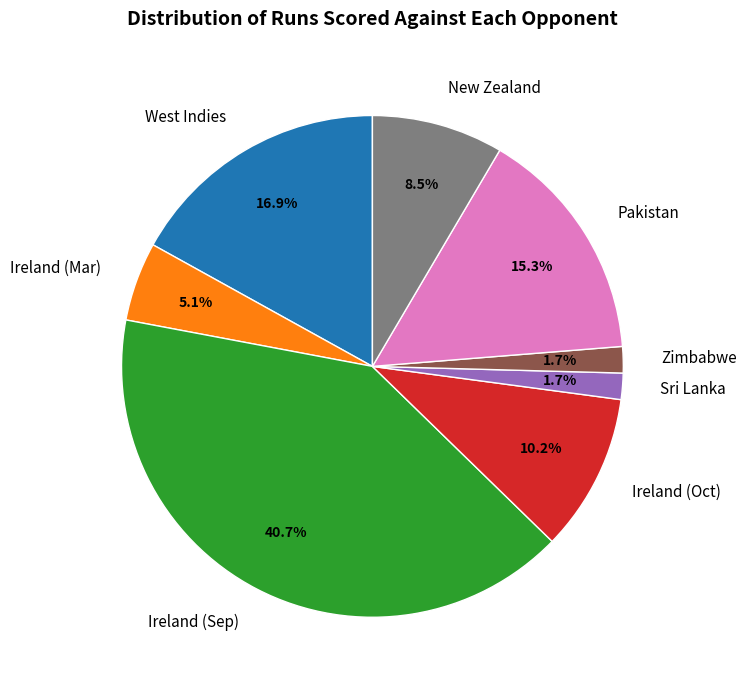

What percentage is the Pakistan slice, to the nearest percent?

15%